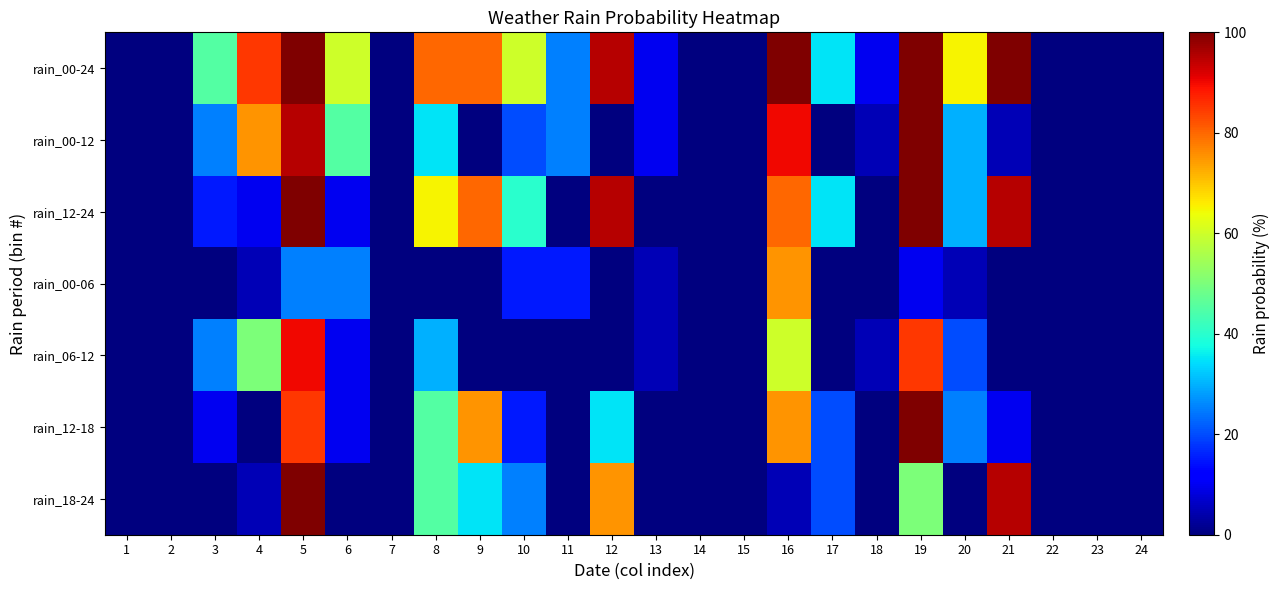

Which has a higher value, 17 or 22?

17